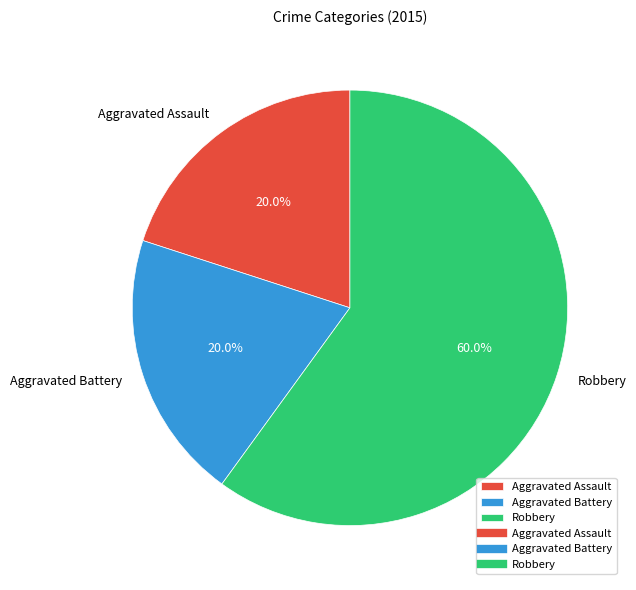

Is it true that Aggravated Assault is 25% of the pie?

False